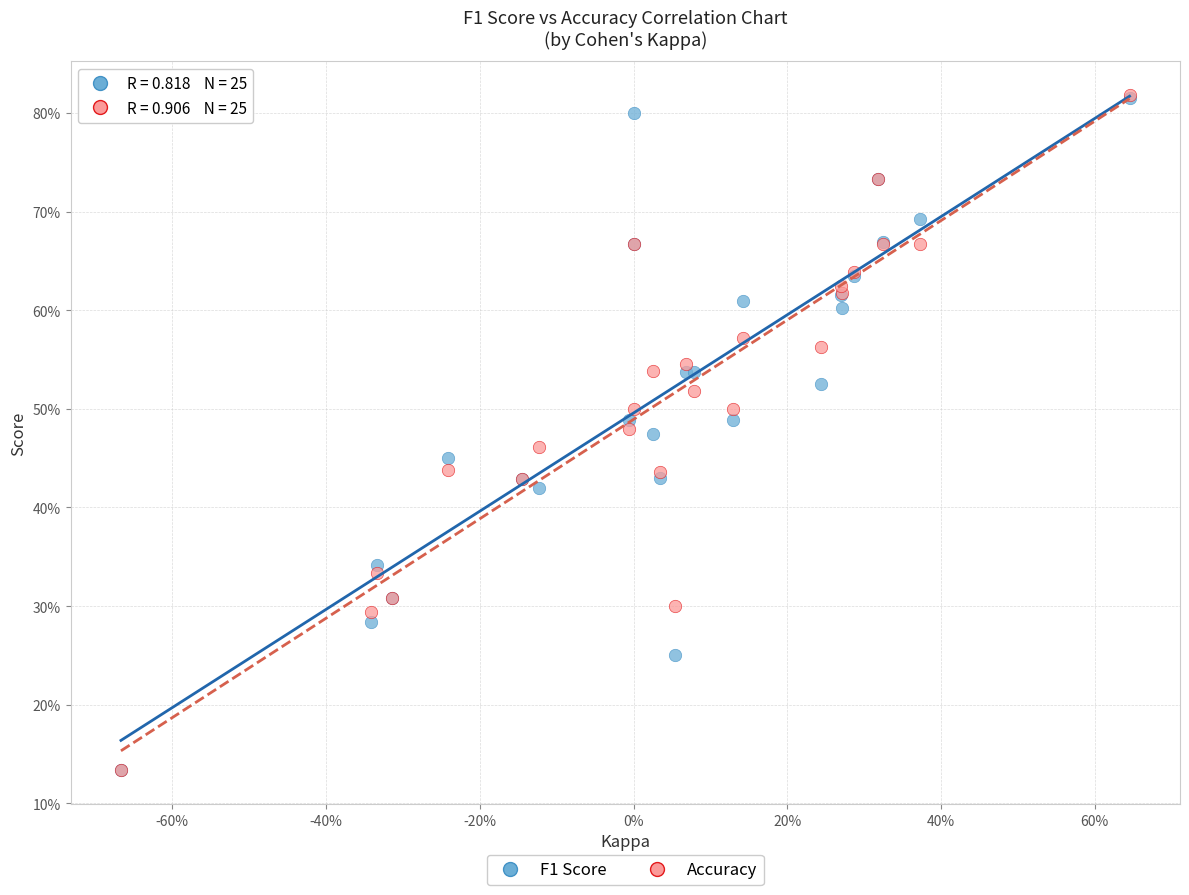

What are all the series names shown in the legend?

F1 Score, Accuracy